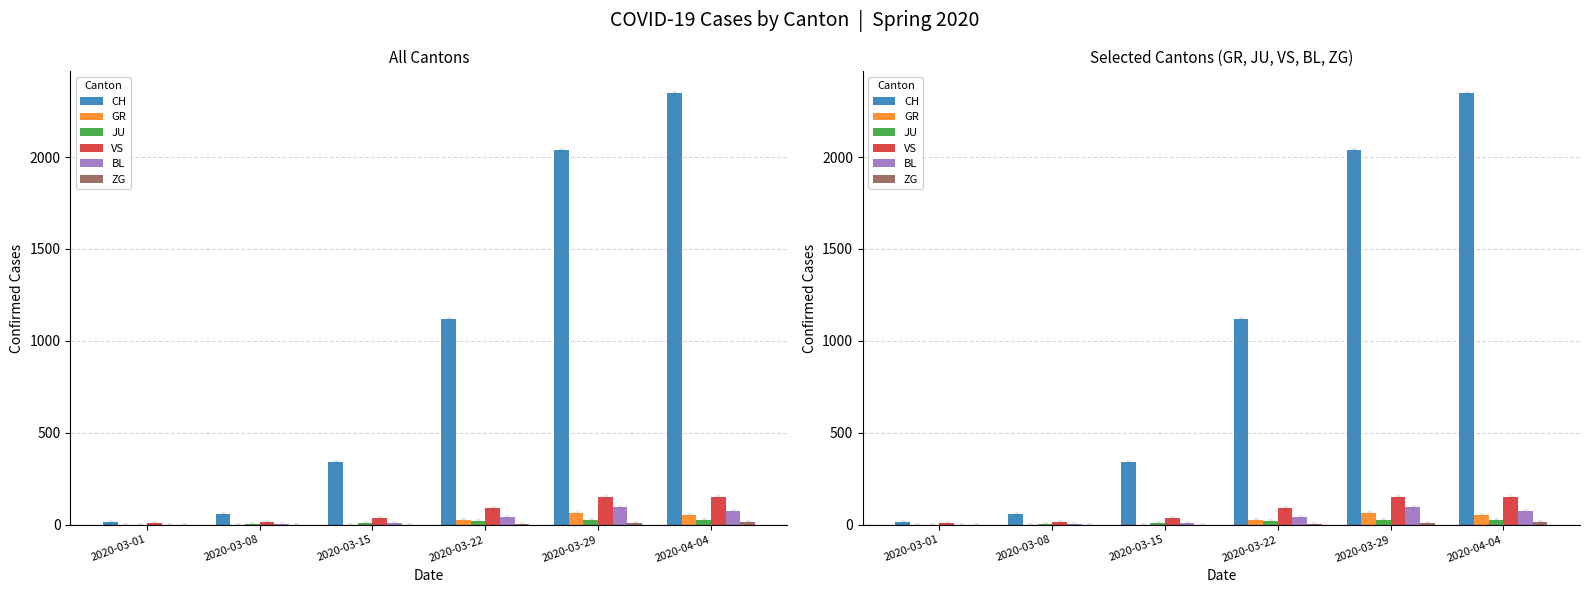

What are all the series names shown in the legend?

CH, GR, JU, VS, BL, ZG